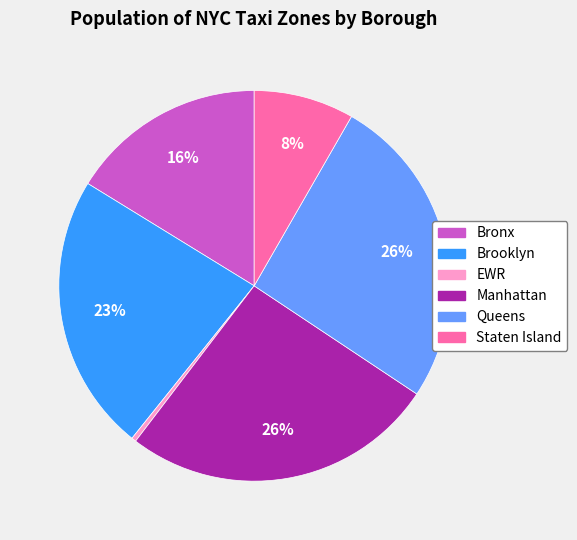

Count the number of slices in the pie.

6